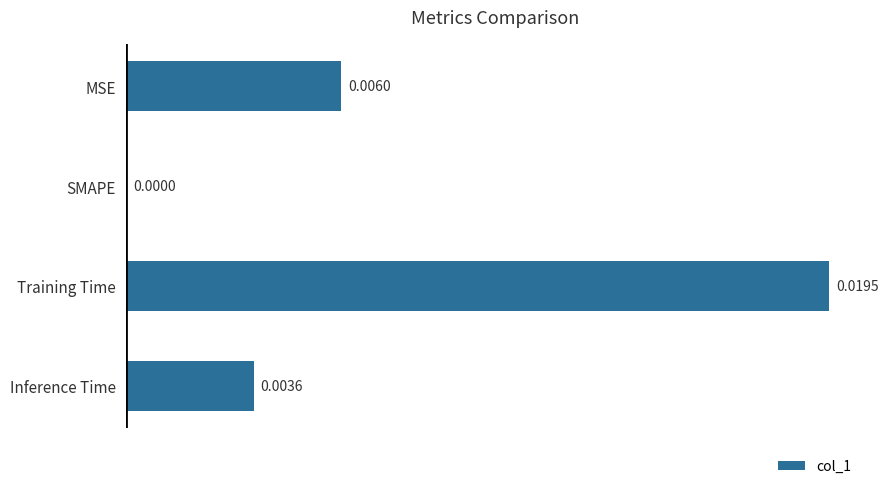

Between MSE and Training Time, which is larger?

Training Time